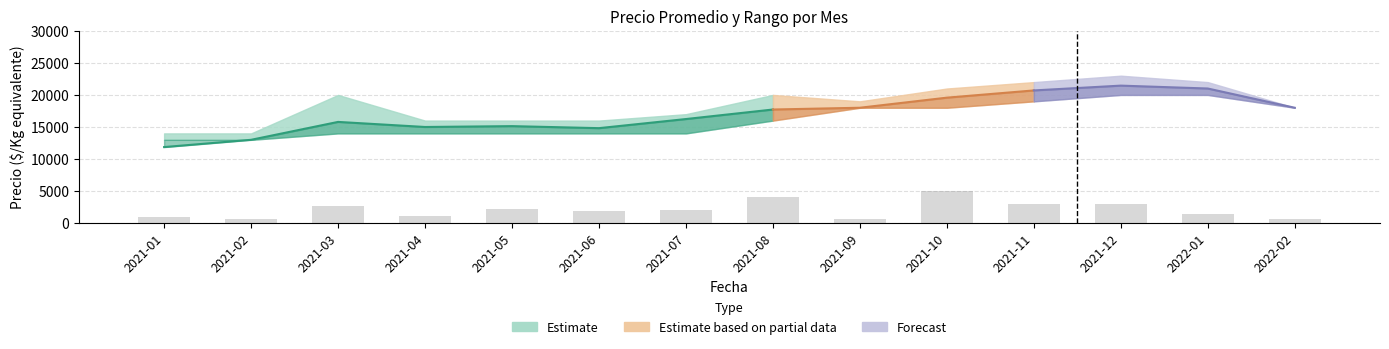

How many groups of bars are there?

14